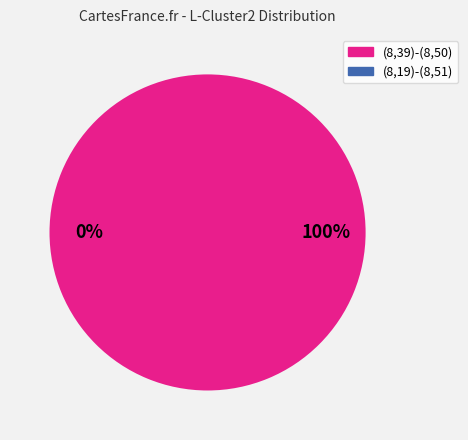

What is the majority slice?

(8,39)-(8,50)